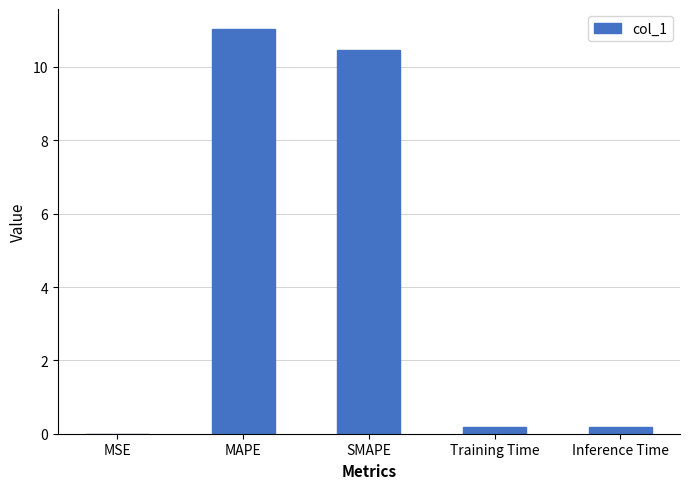

The chart shows a value of 17.6 at SMAPE. True or false?

False